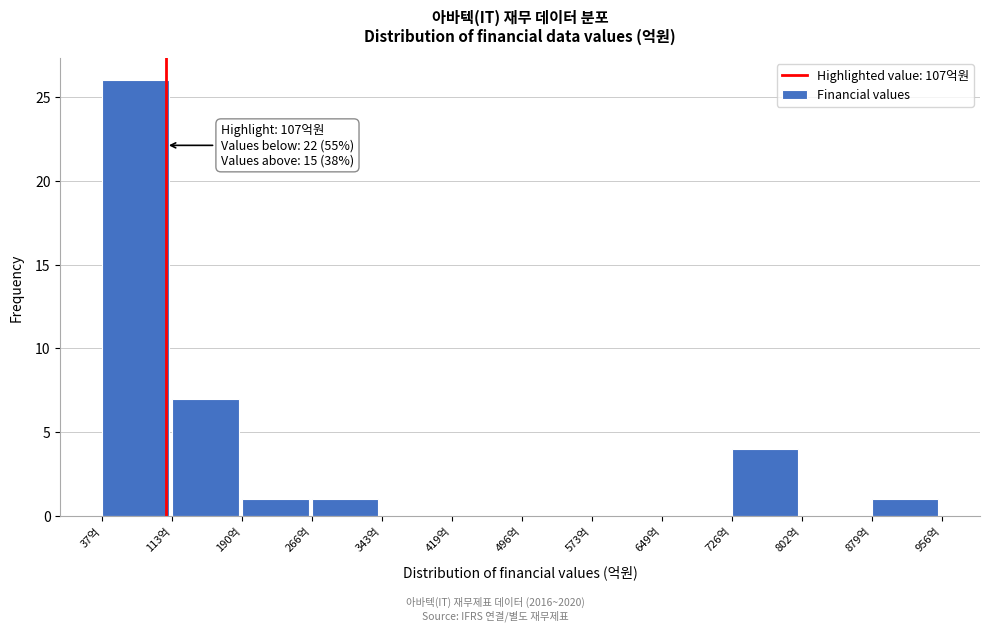

Which range on the x-axis has the tallest bar?

40 to 110